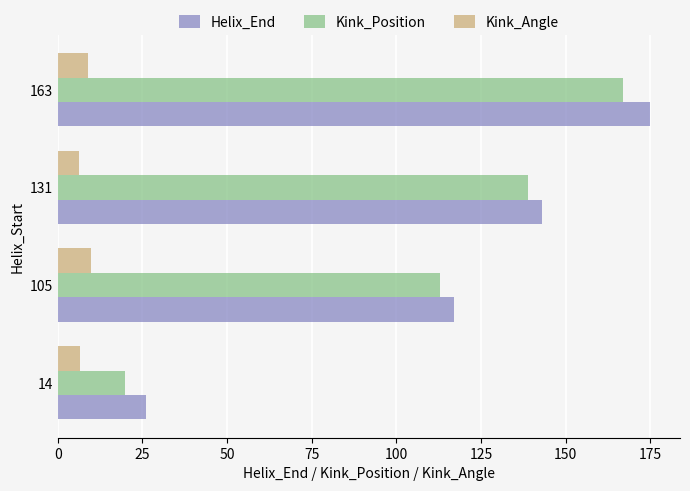

Is it true that Helix_End equals 67.2 at 131?

False